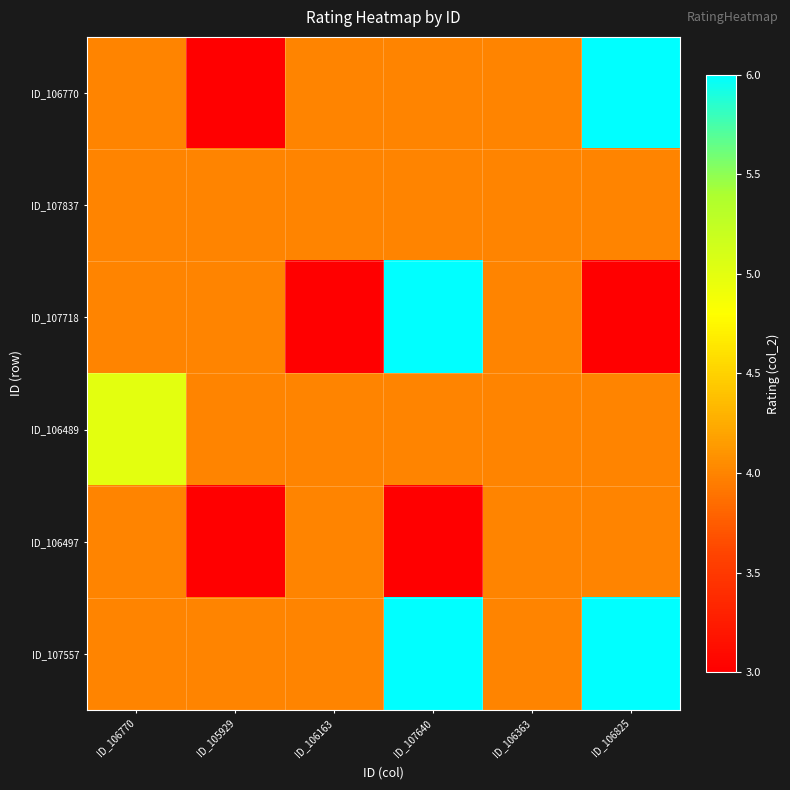

How many series are shown in this chart?

6